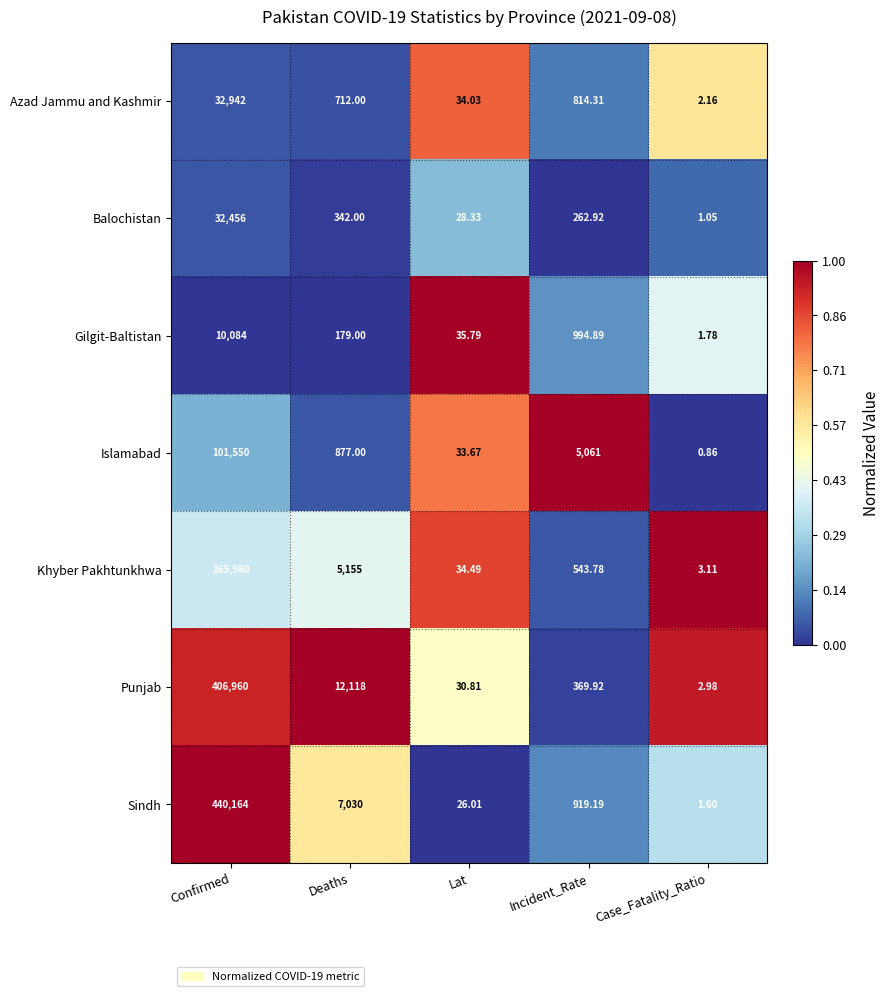

Rank the series at Case_Fatality_Ratio from highest to lowest value.

Khyber Pakhtunkhwa, Punjab, Azad Jammu and Kashmir, Gilgit-Baltistan, Sindh, Balochistan, Islamabad